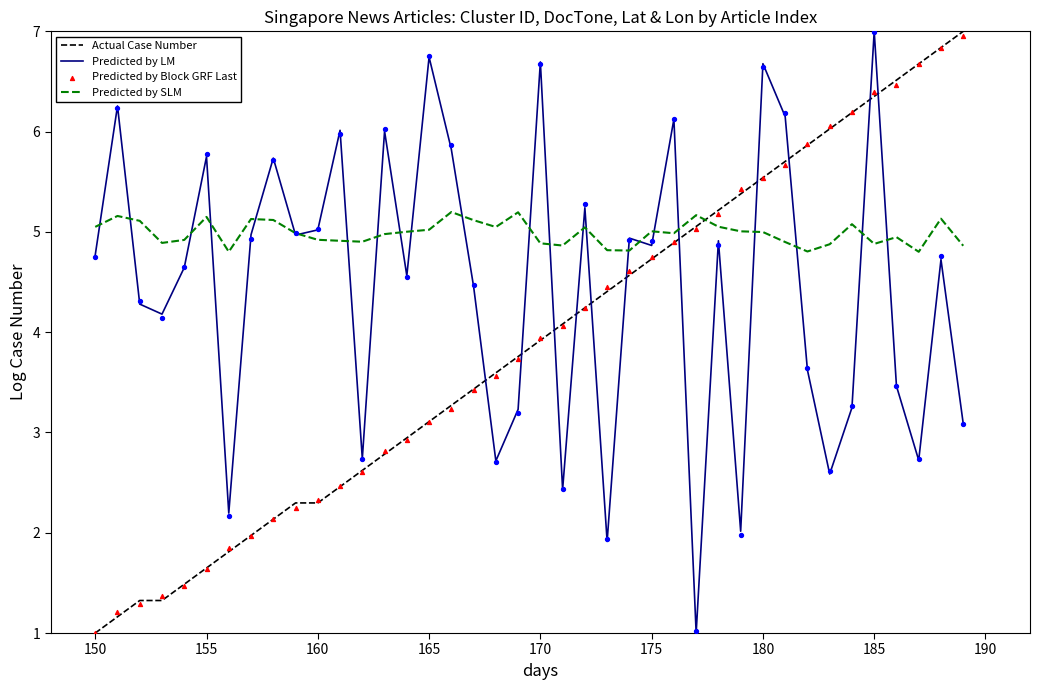

What is the minimum value for Predicted by LM?

1.0